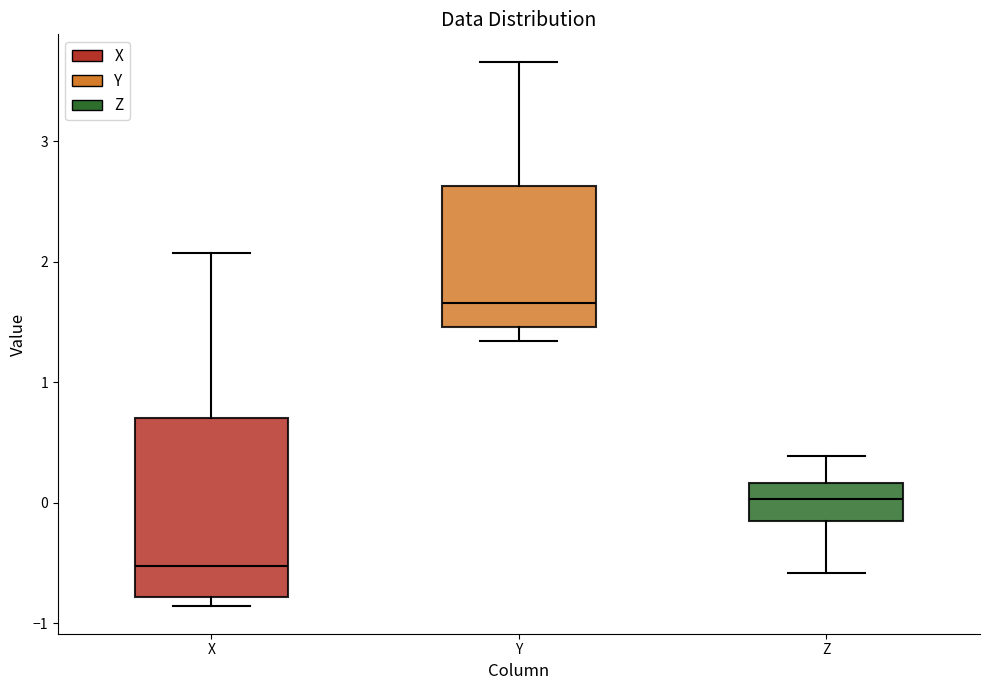

Where does the upper whisker of the box for X end on the y-axis? The values are not printed on the chart, so give them approximately, as read against the axis.

2.1